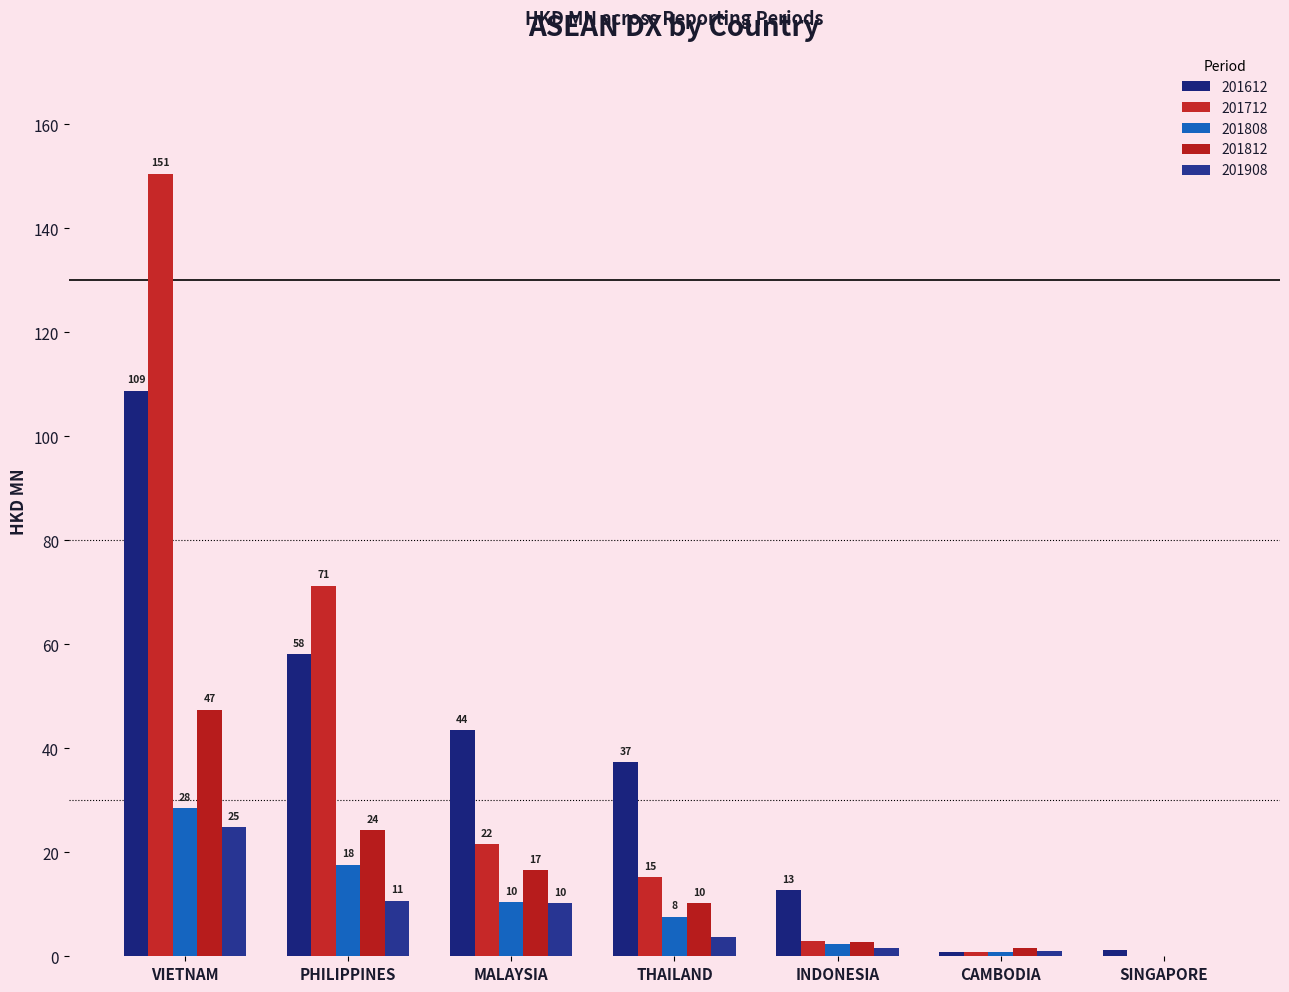

Does the chart contain stacked bars?

No